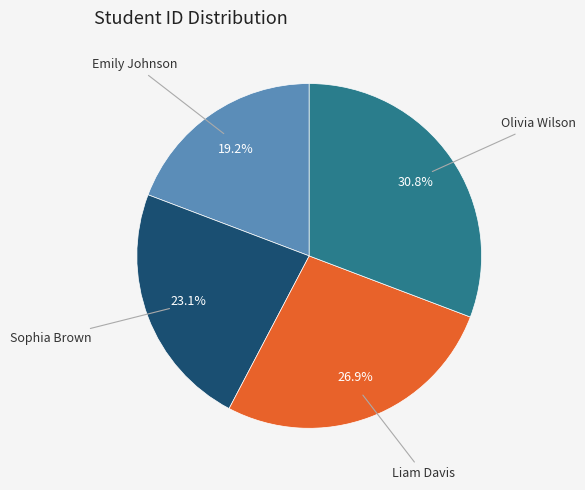

The Olivia Wilson slice represents 22% of the pie. True or false?

False